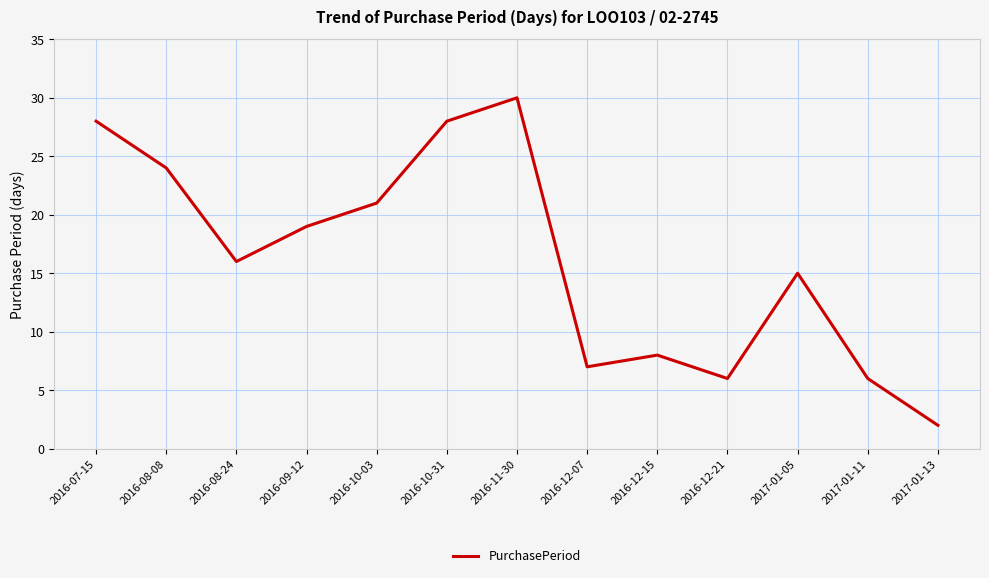

What position from the right is 2017-01-05?

3